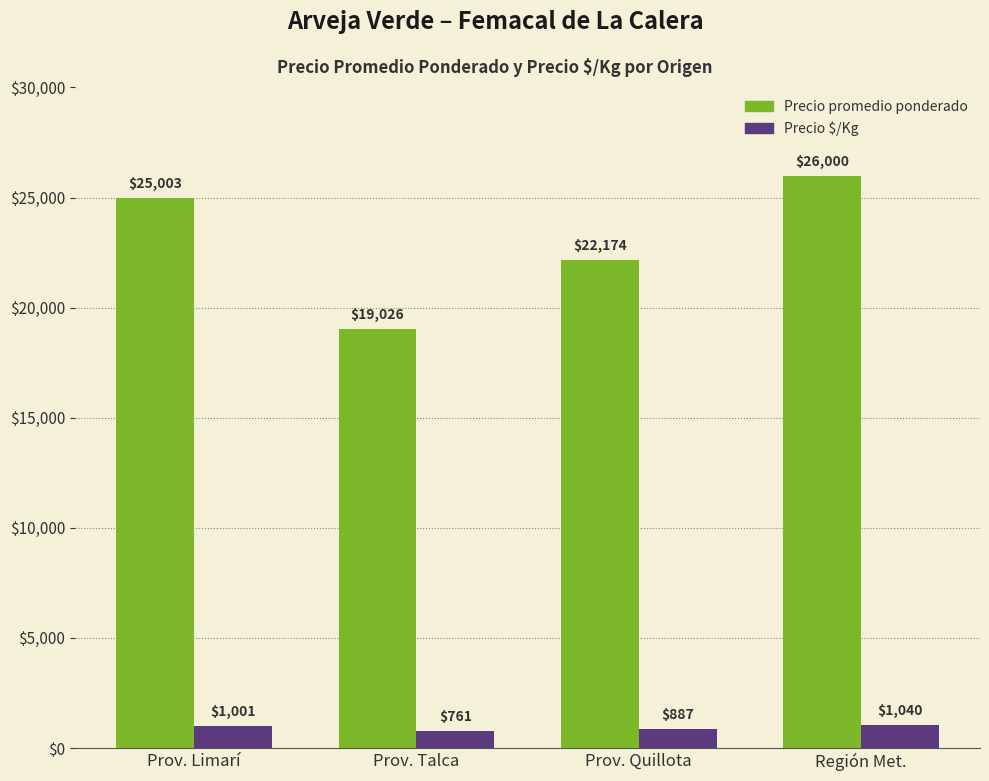

Rank the series by their average value, from highest to lowest.

Precio promedio ponderado, Precio $/Kg